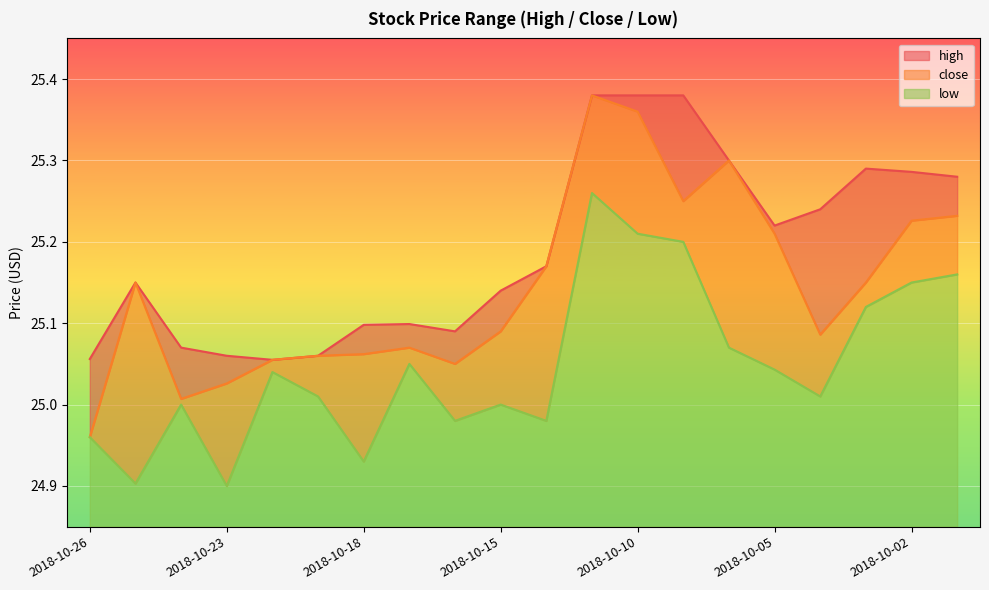

Count the number of categories in the chart.

20